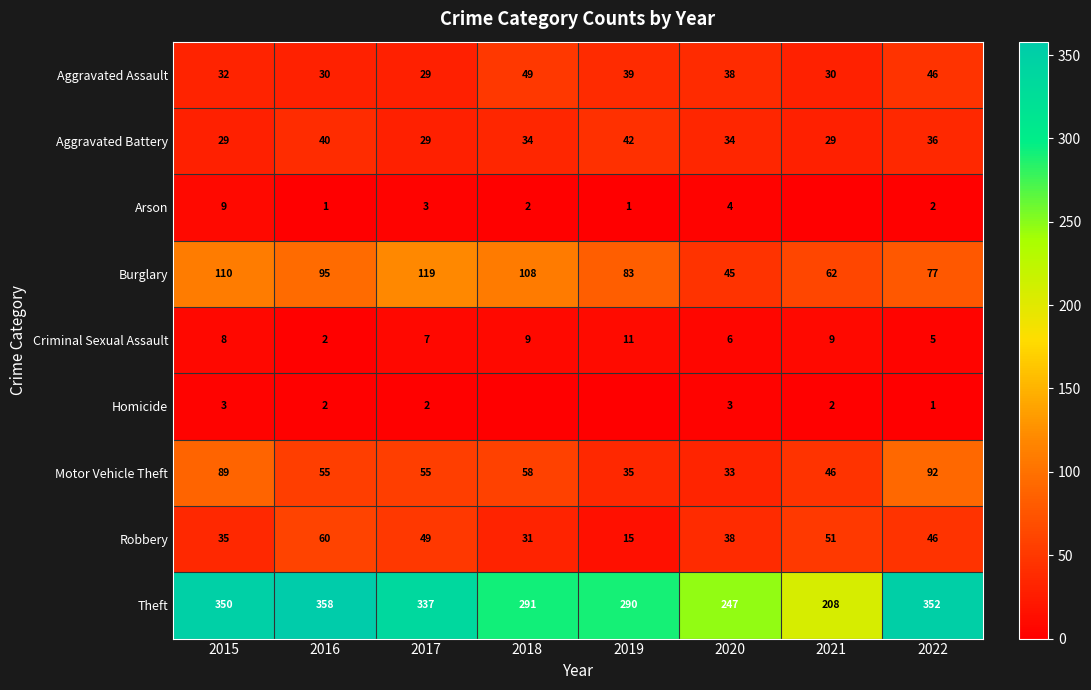

What is the approximate value of Aggravated Battery at 2015, to the nearest 10?

30